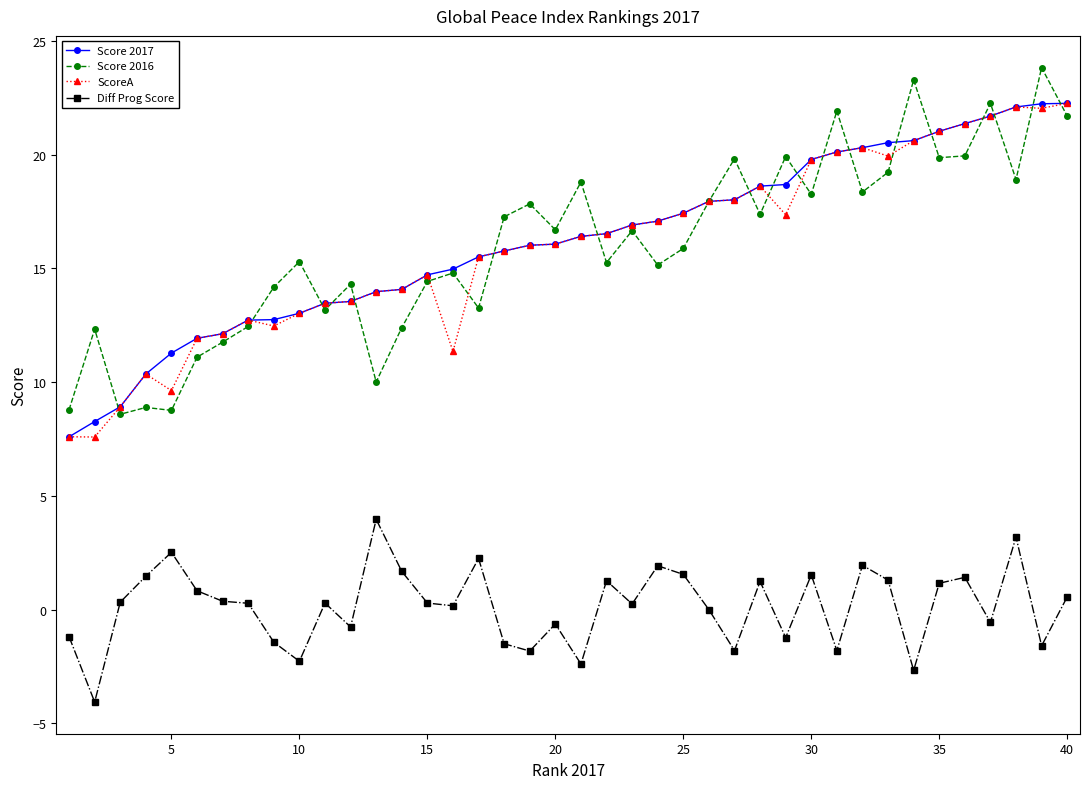

True or false: Diff Prog Score has more than 0 points higher than both neighbors.

True